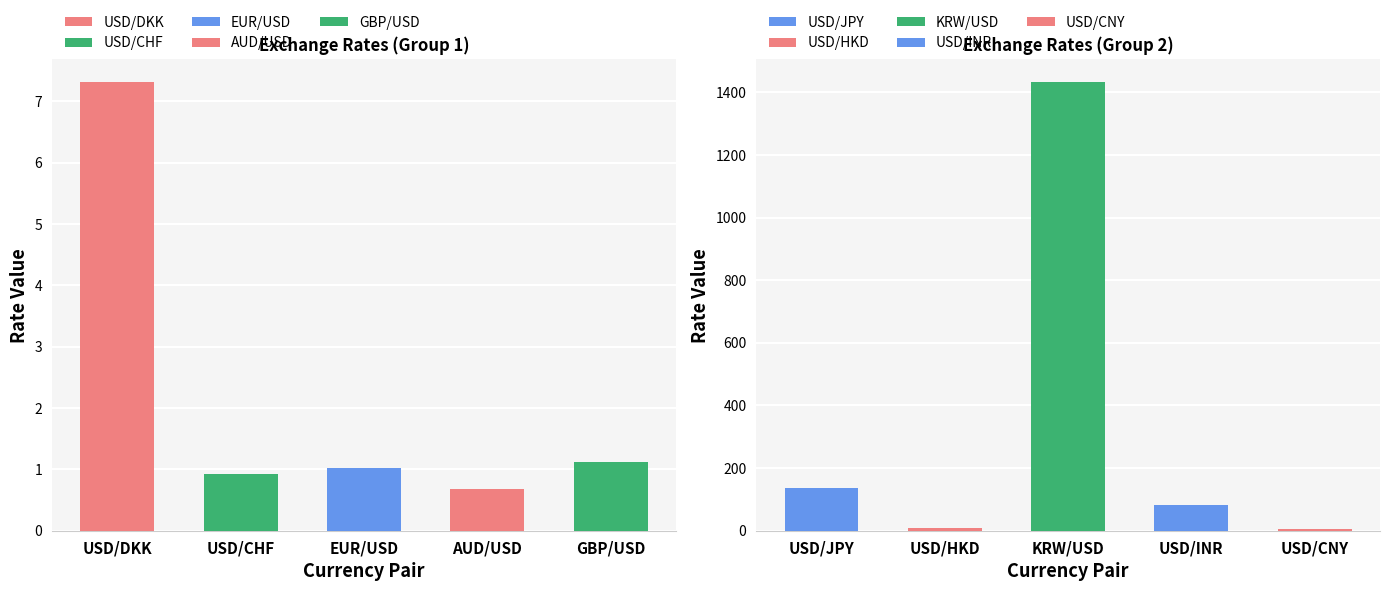

Where is the data nearest to the value 716?

USD/JPY